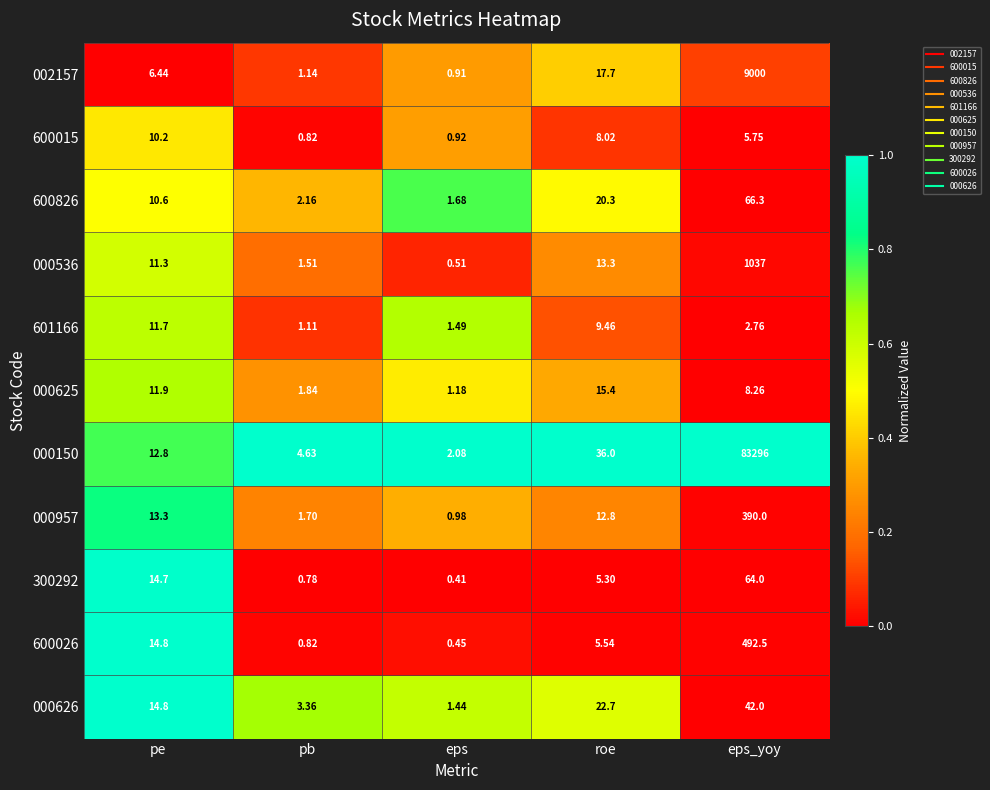

List the series in order of their peak value, lowest first.

600015, 601166, 000625, 000626, 300292, 600826, 000957, 600026, 000536, 002157, 000150